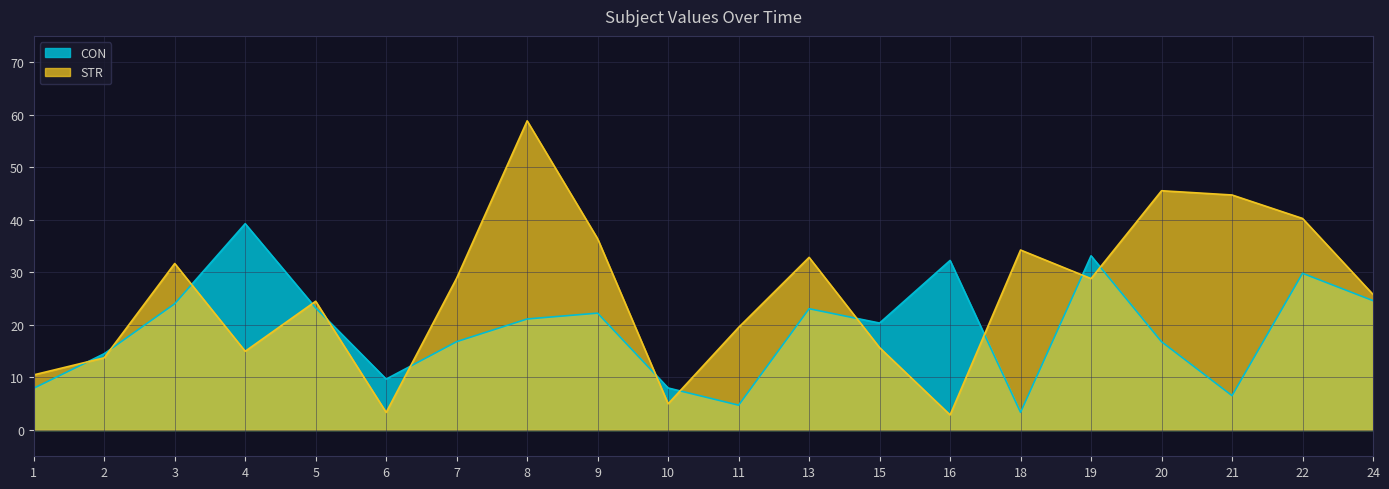

Which category has the highest value across all series?

8